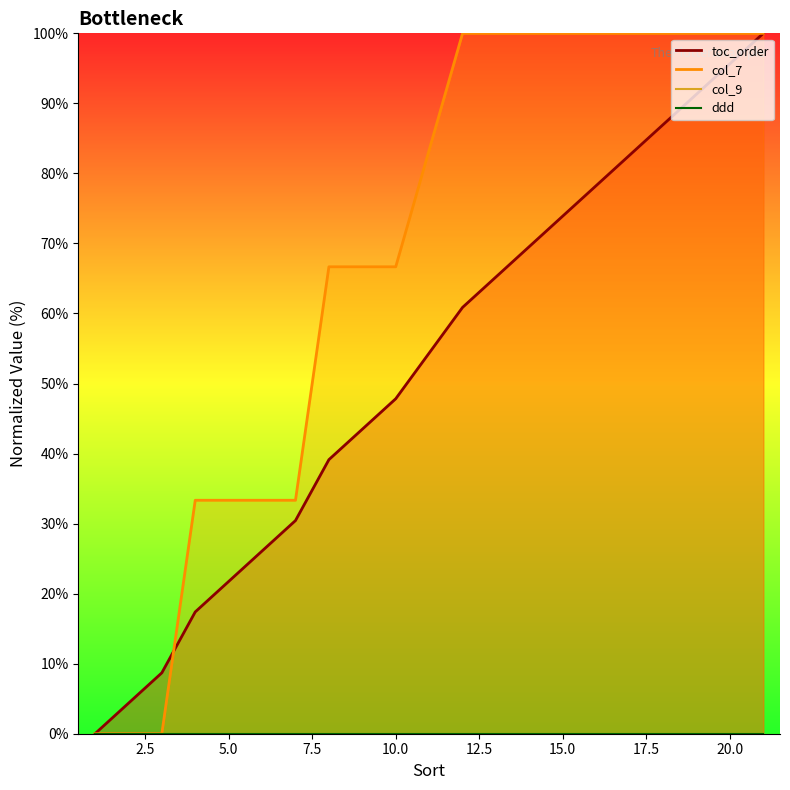

Is this an area chart (filled region under the line)?

No